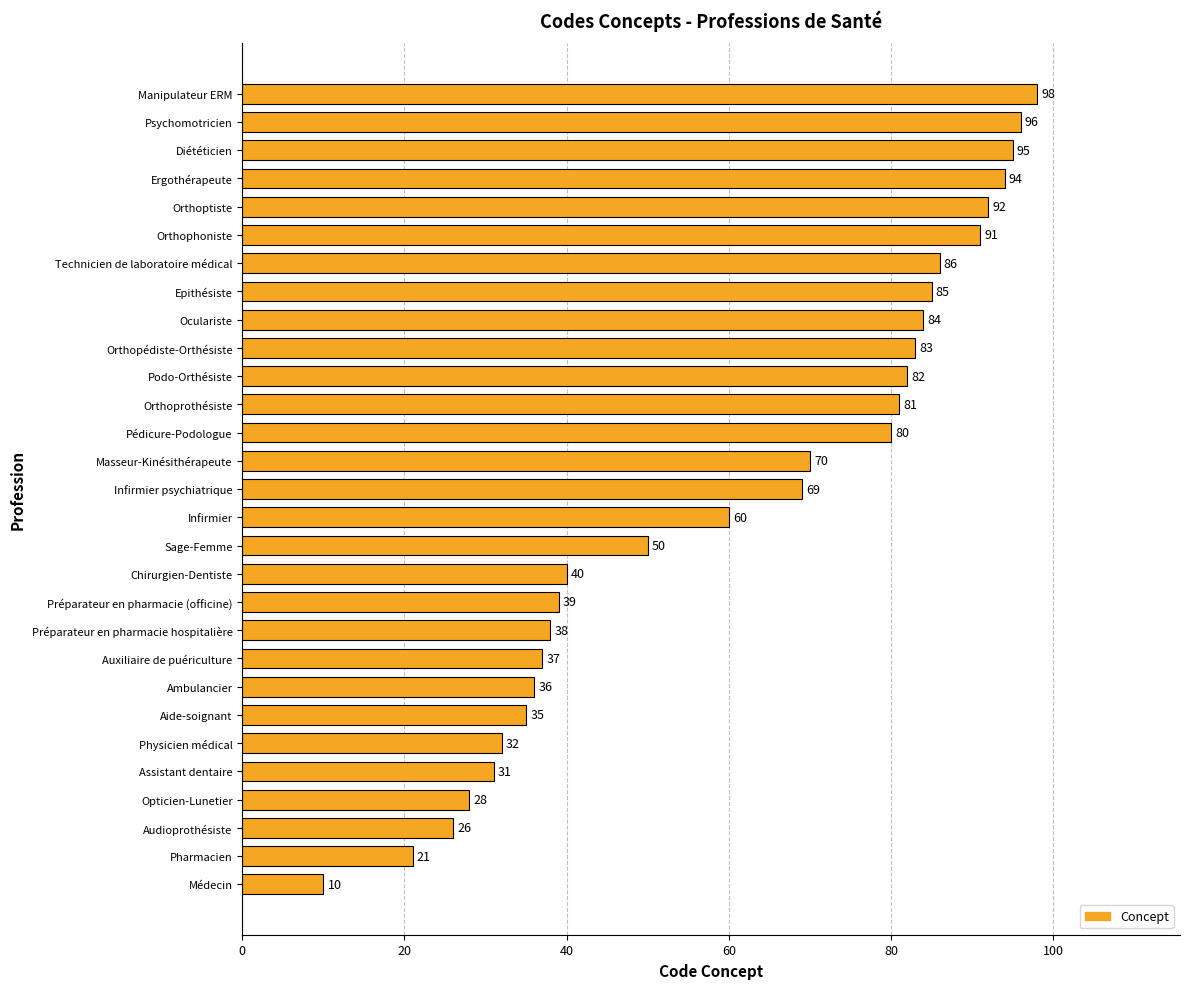

The chart shows a value of 32 at Physicien médical. True or false?

True